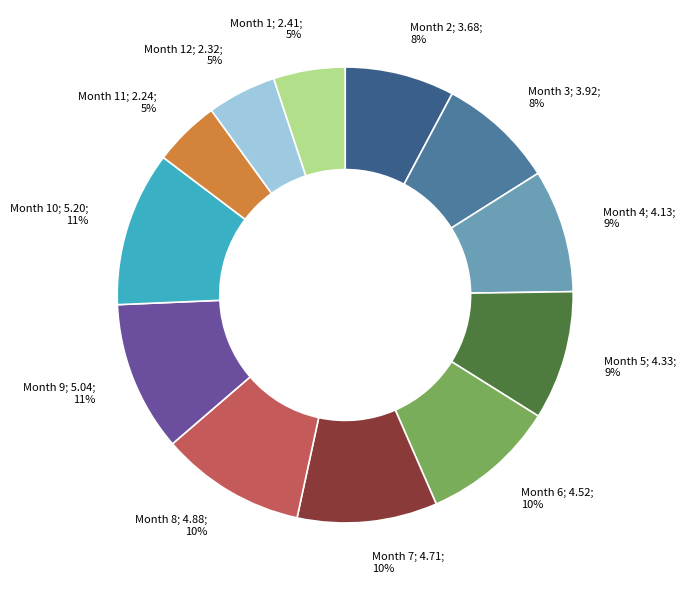

Is there a majority slice in this chart?

No